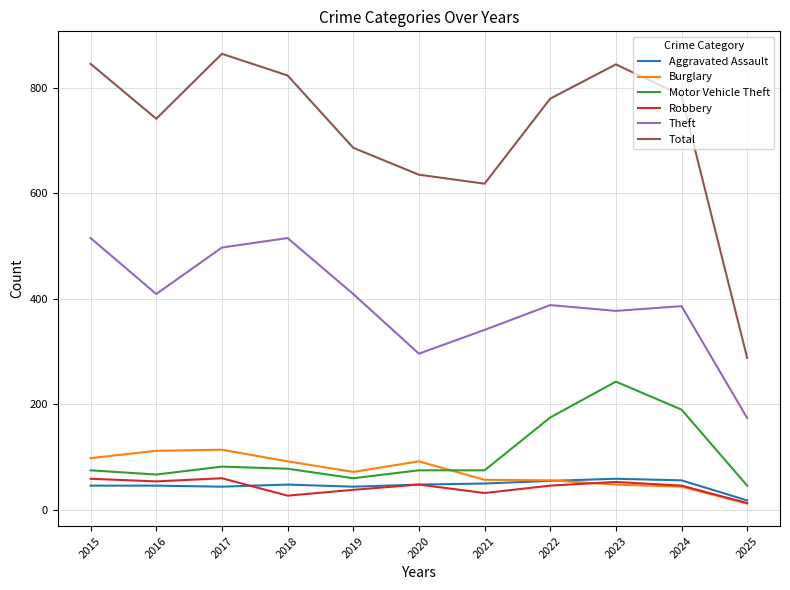

What is the minimum value for Total?

288